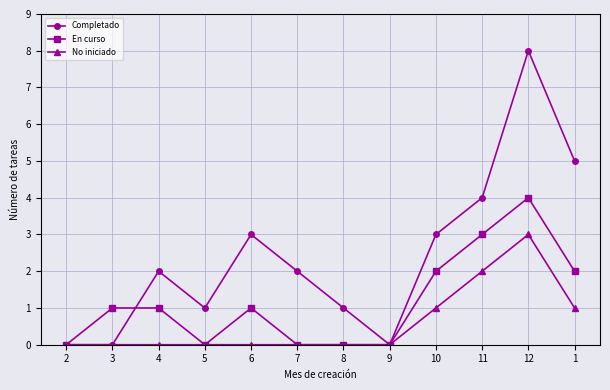

Reading left to right, extract all data points from this chart.

Completado: 2=0	3=0	4=2	5=1	6=3	7=2	8=1	9=0	10=3	11=4	12=8	1=5
En curso: 2=0	3=1	4=1	5=0	6=1	7=0	8=0	9=0	10=2	11=3	12=4	1=2
No iniciado: 2=0	3=0	4=0	5=0	6=0	7=0	8=0	9=0	10=1	11=2	12=3	1=1